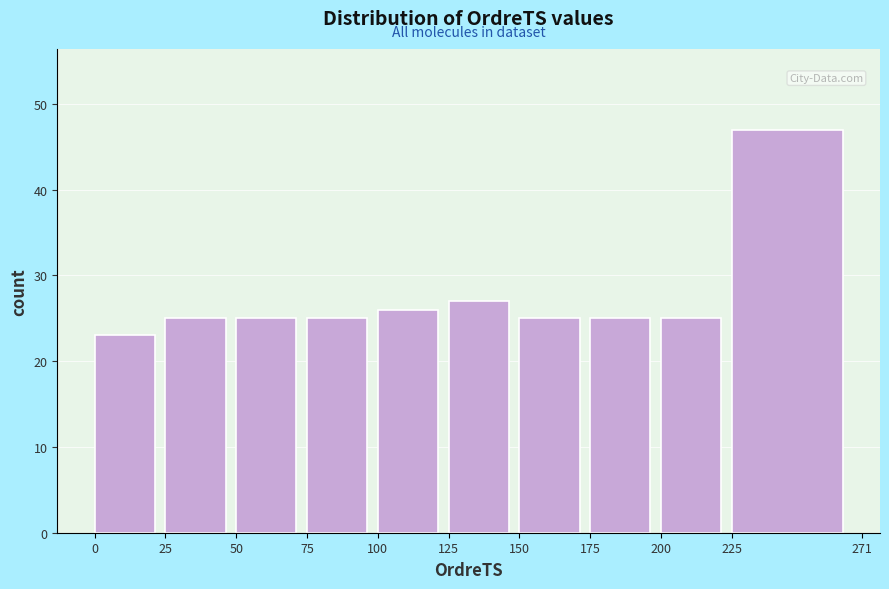

Reading left to right, list every bar in this chart as the range it spans on the x-axis followed by its height. The values are not printed on the chart, so give them approximately, as read against the axis.

0 to 25: 23
25 to 50: 25
50 to 75: 25
75 to 100: 25
100 to 125: 26
125 to 150: 27
150 to 175: 25
175 to 200: 25
200 to 225: 25
225 to 271: 47